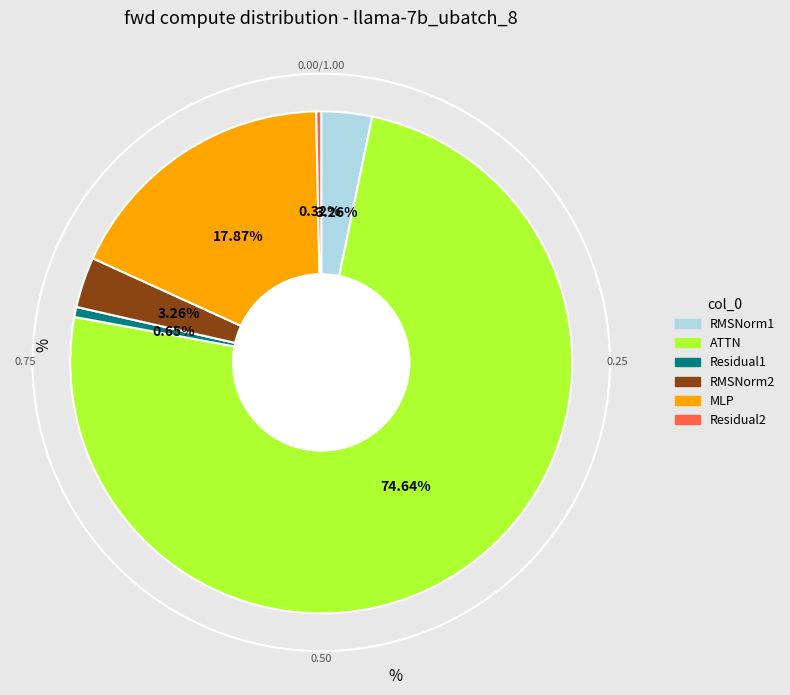

What is the largest slice in the pie chart?

ATTN